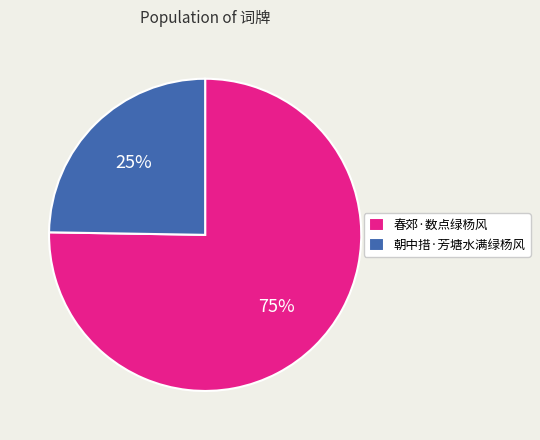

Rank the categories by value from highest to lowest.

春郊·数点绿杨风, 朝中措·芳塘水满绿杨风